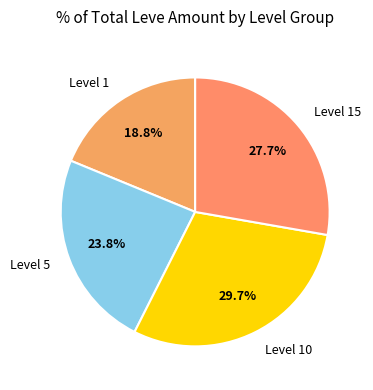

Count the number of slices in the pie.

4